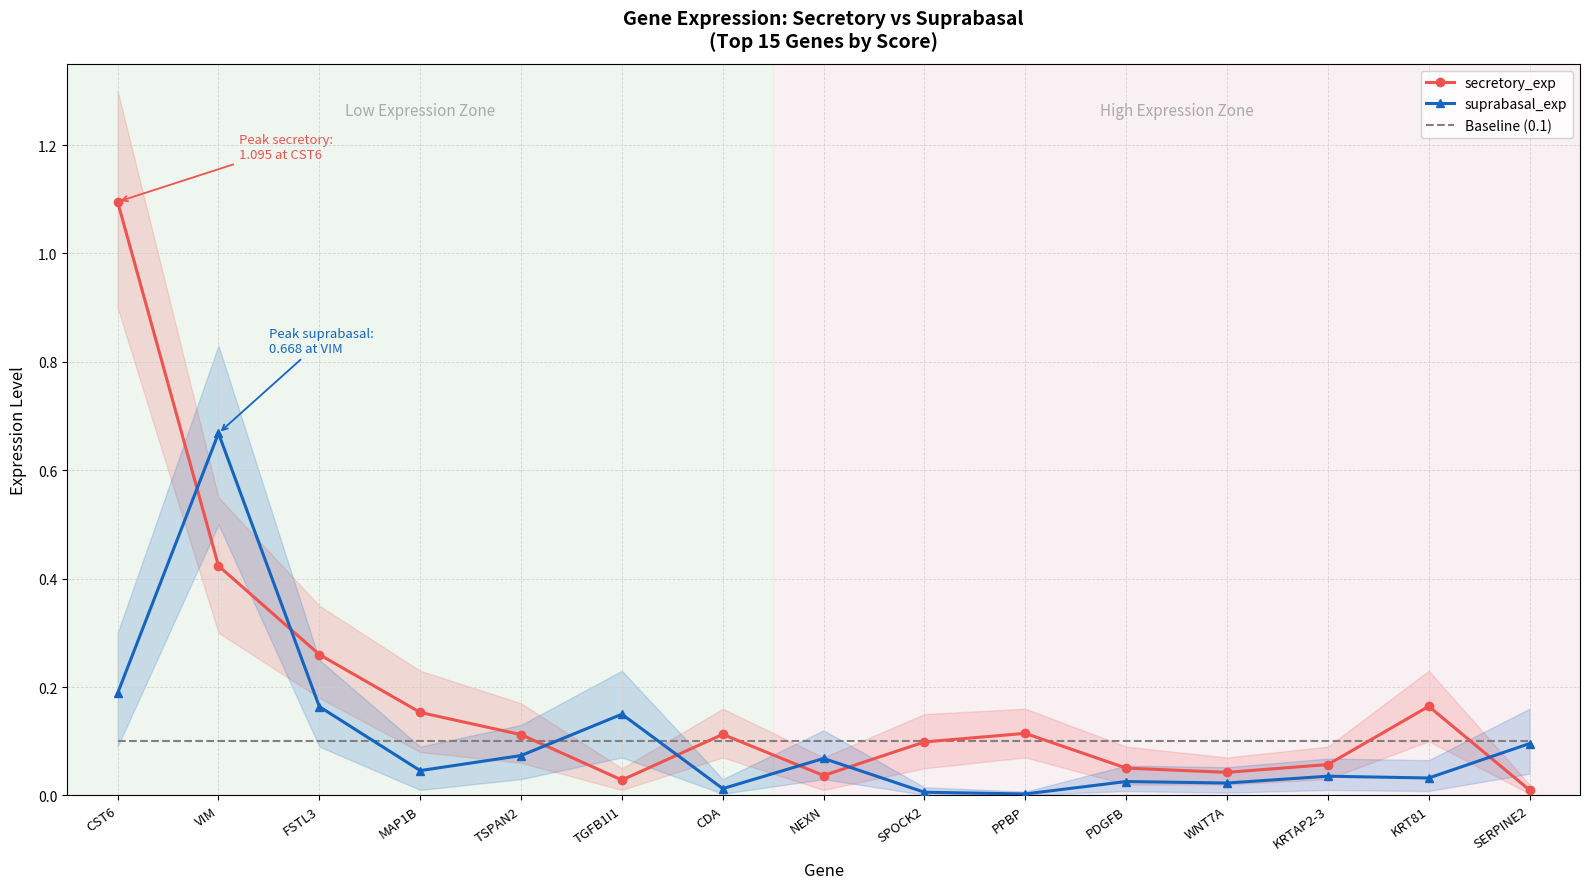

Which series has the widest spread of values?

secretory_exp